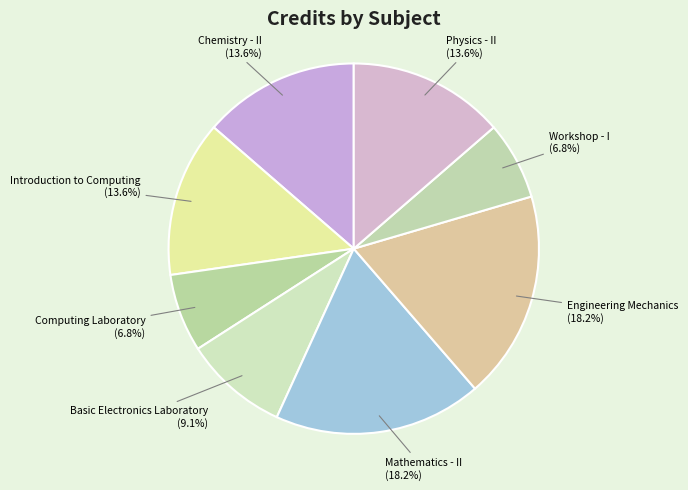

Between Computing Laboratory and Basic Electronics Laboratory, which is larger?

Basic Electronics Laboratory